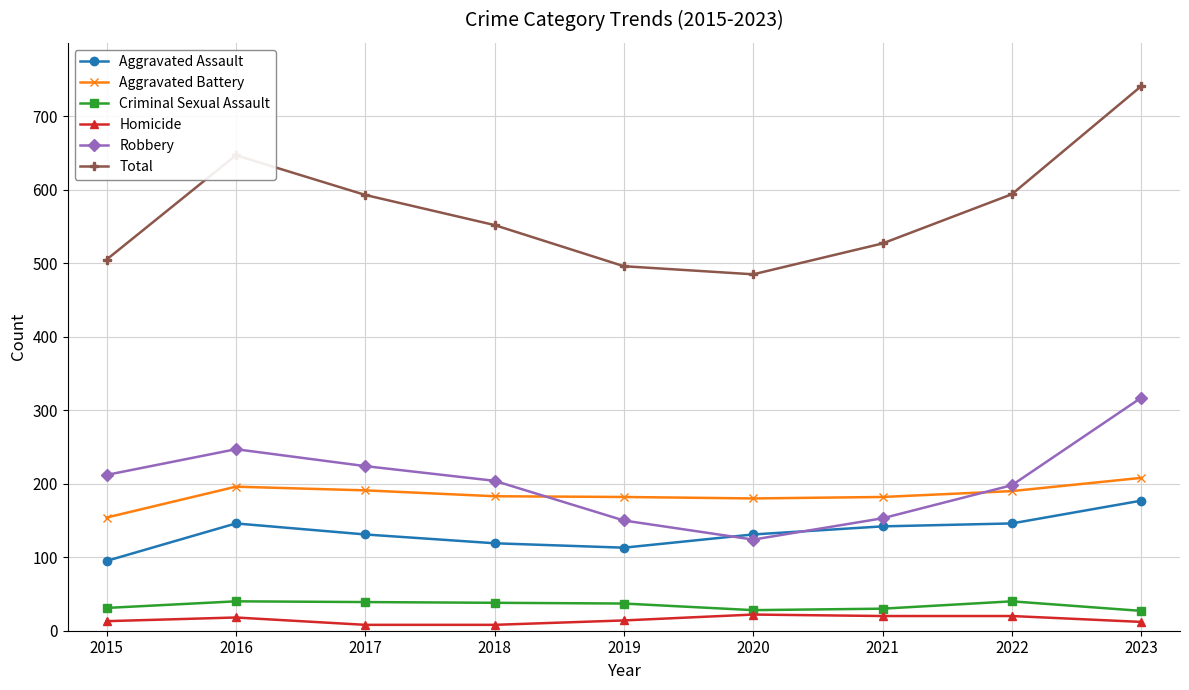

At which label does Aggravated Battery first exceed 183?

2016